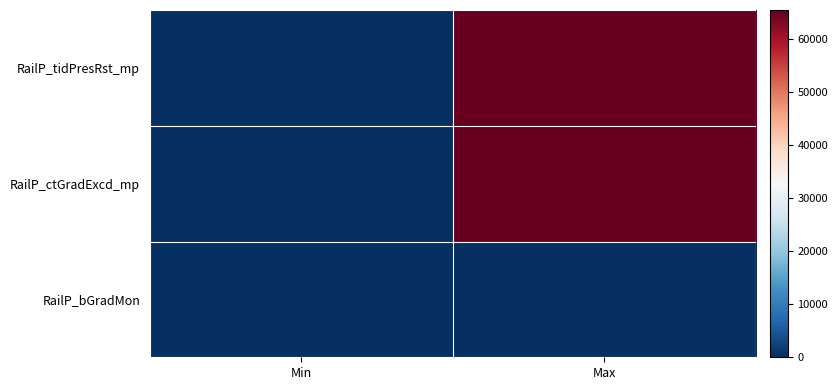

Rank the series at Min from lowest to highest value.

RailP_tidPresRst_mp, RailP_ctGradExcd_mp, RailP_bGradMon